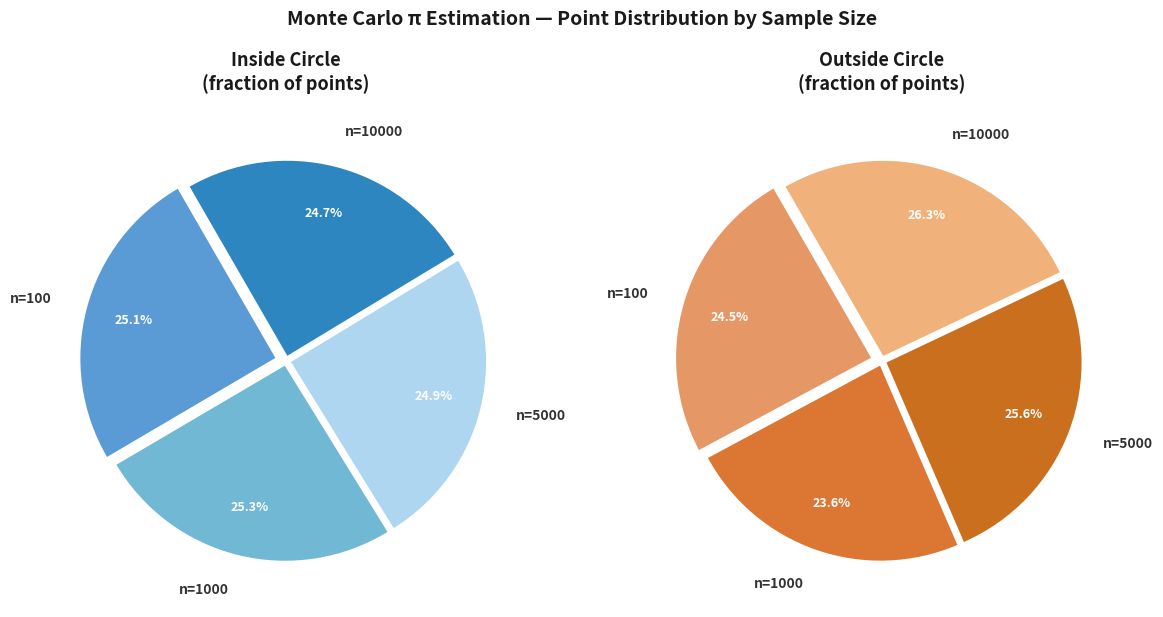

What is the smallest slice in the pie chart?

n=1000